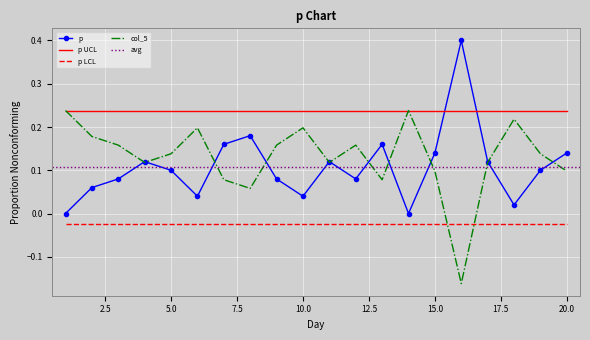

What is the greatest value displayed?

0.4